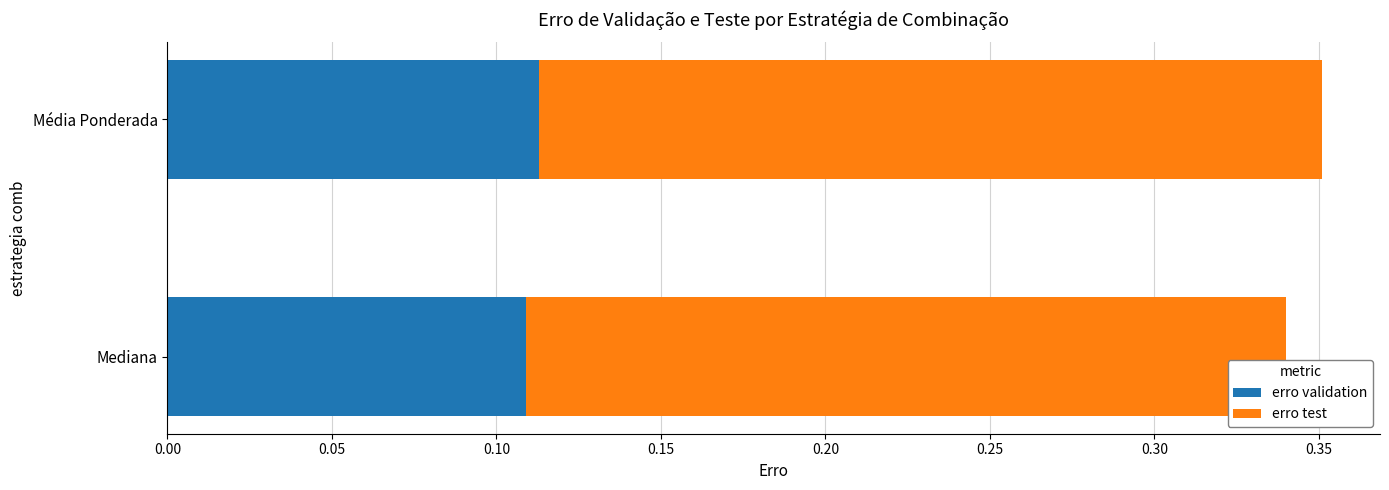

Is it true that erro validation equals 0.2 at Média Ponderada?

False